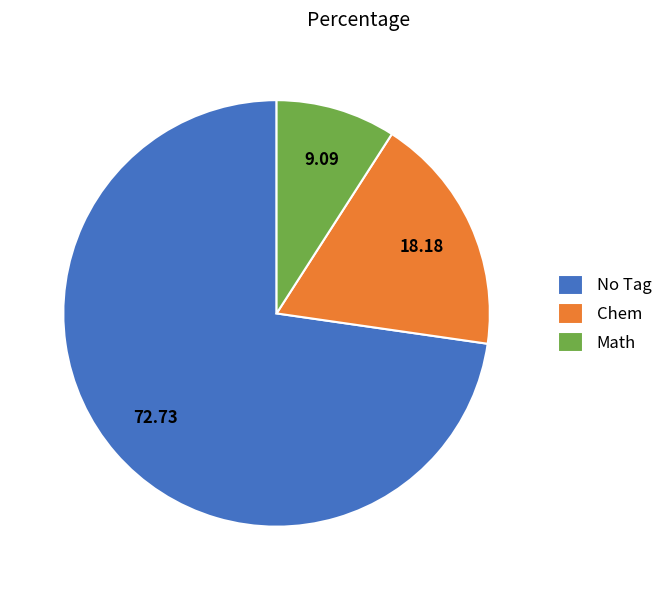

Do Math and No Tag together represent more than half of the pie?

Yes